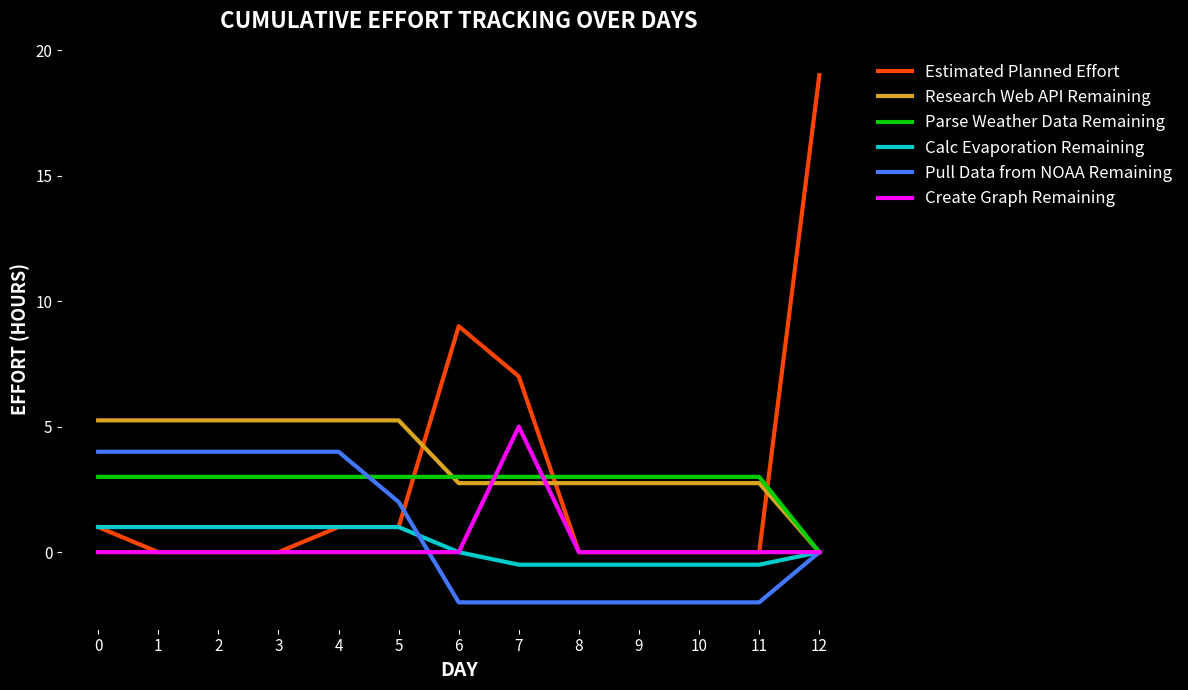

Count the number of data series in this chart.

6